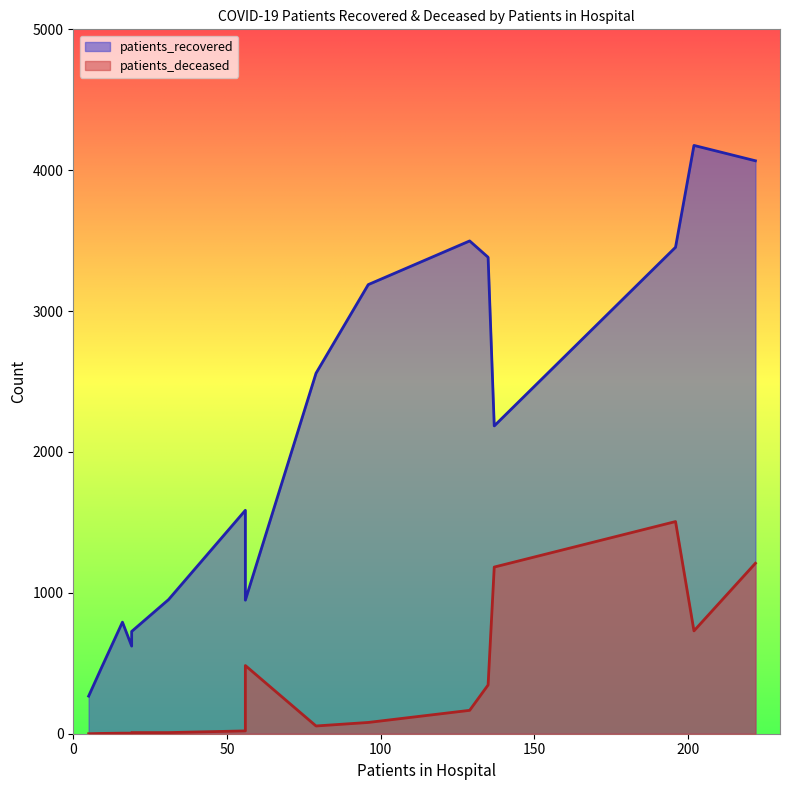

At 65 - 69, list the series in order from largest to smallest.

patients_recovered, patients_deceased